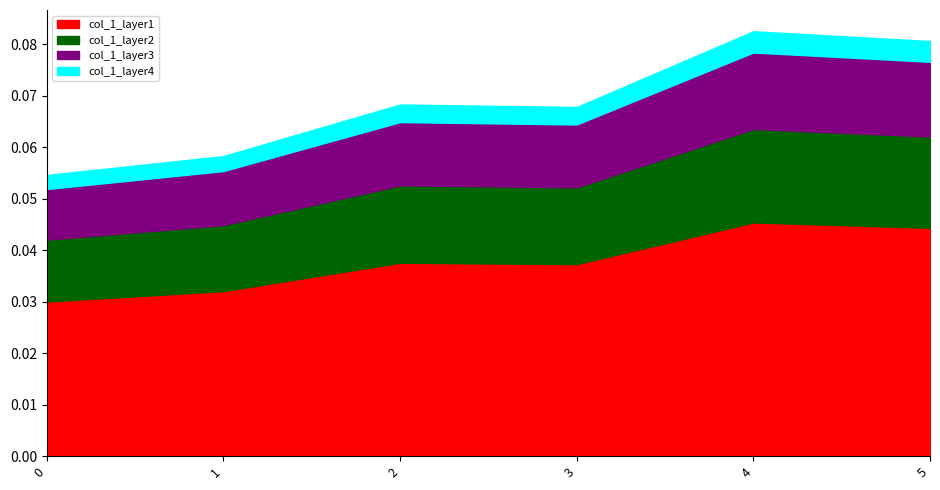

At which category does the data reach its first local valley?

3